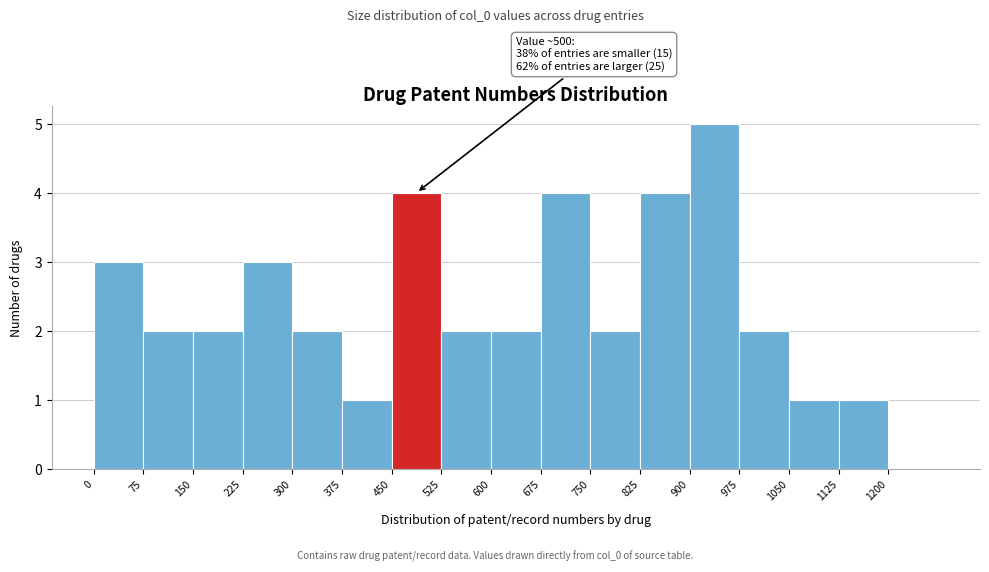

Over which range of the x-axis is the bar tallest?

900 to 975